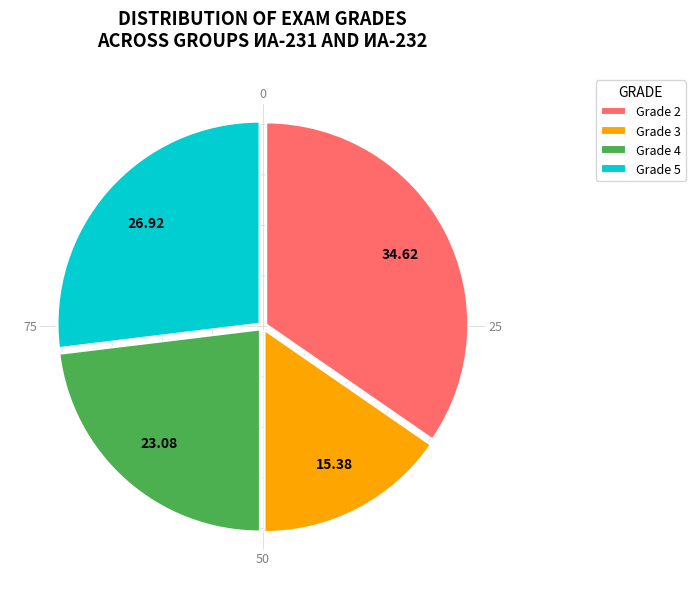

Count the number of slices in the pie.

4